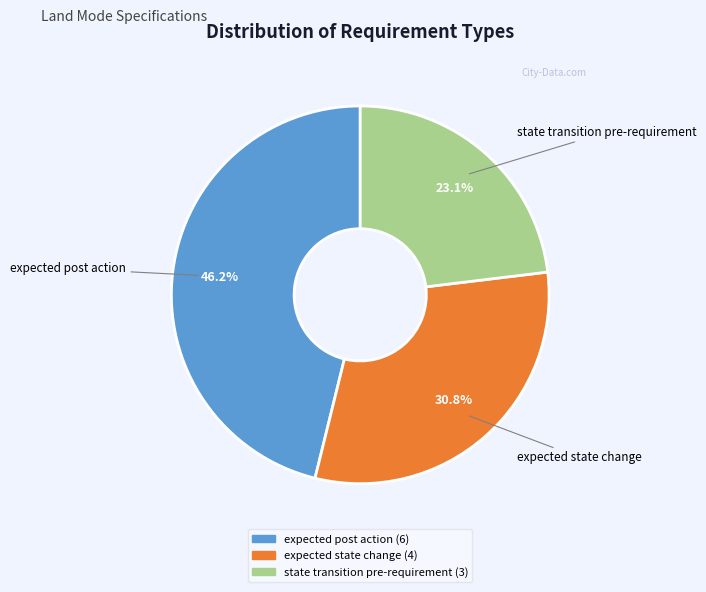

How many slices are in this pie chart?

3